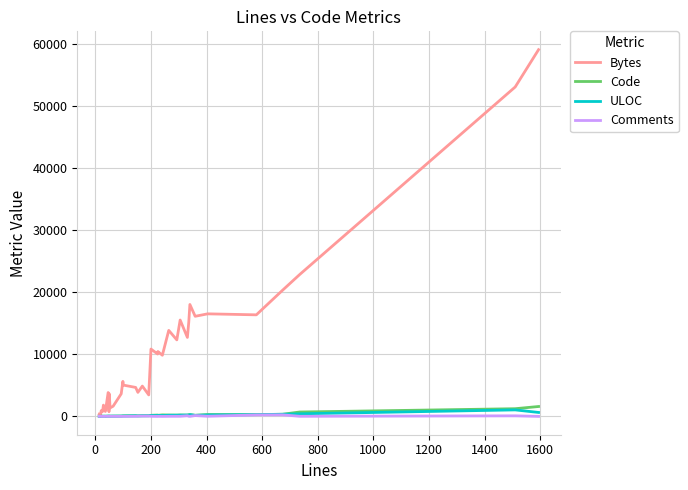

Which series has the largest total across all categories?

Bytes